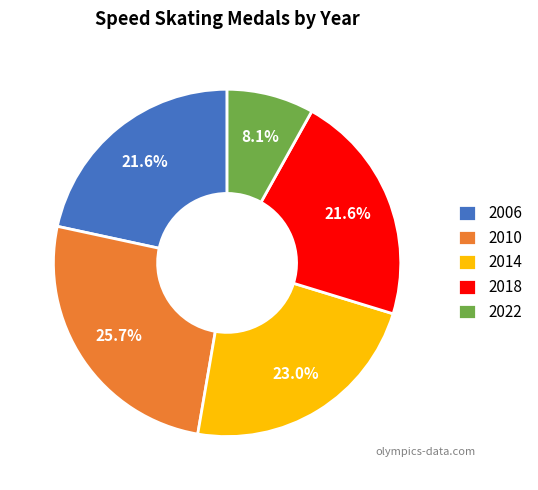

What is the ratio of the value at 2010 to the value at 2022?

3.2